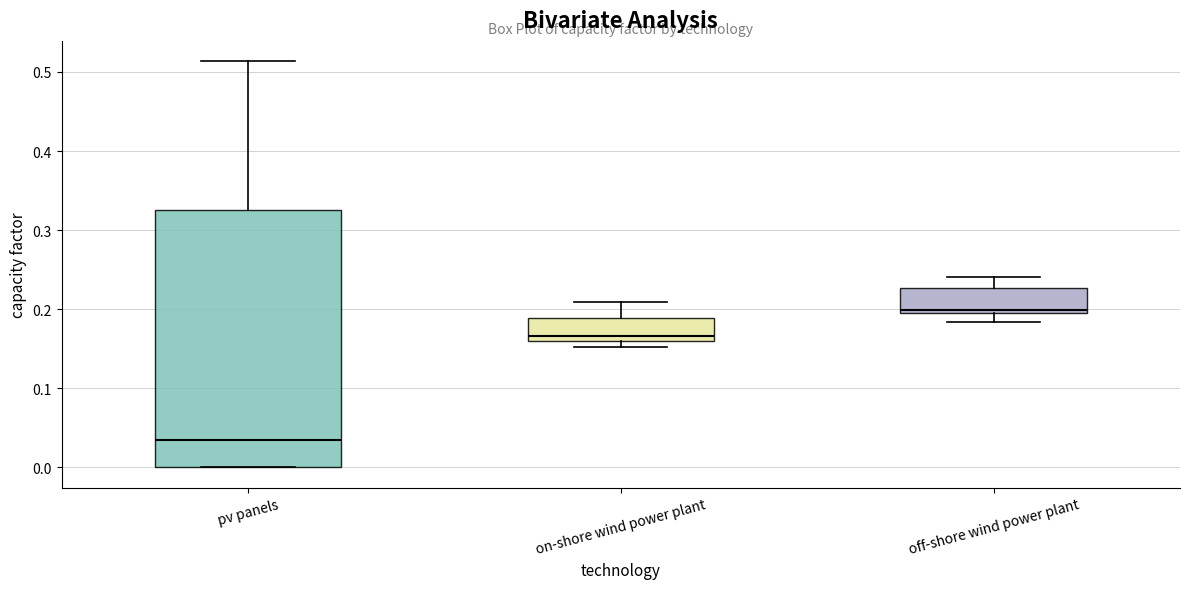

Which box has the lowest median line?

pv panels